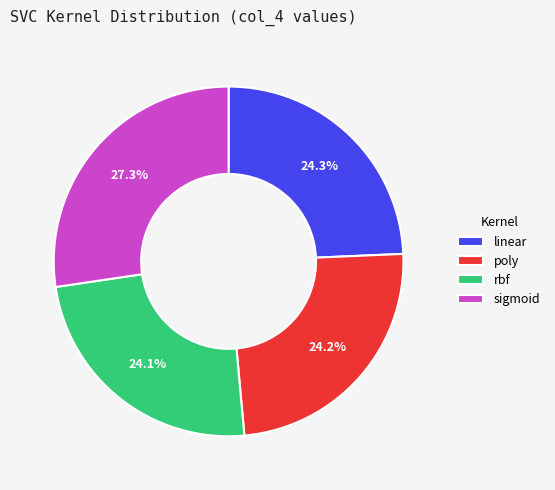

Which slice is the largest?

sigmoid